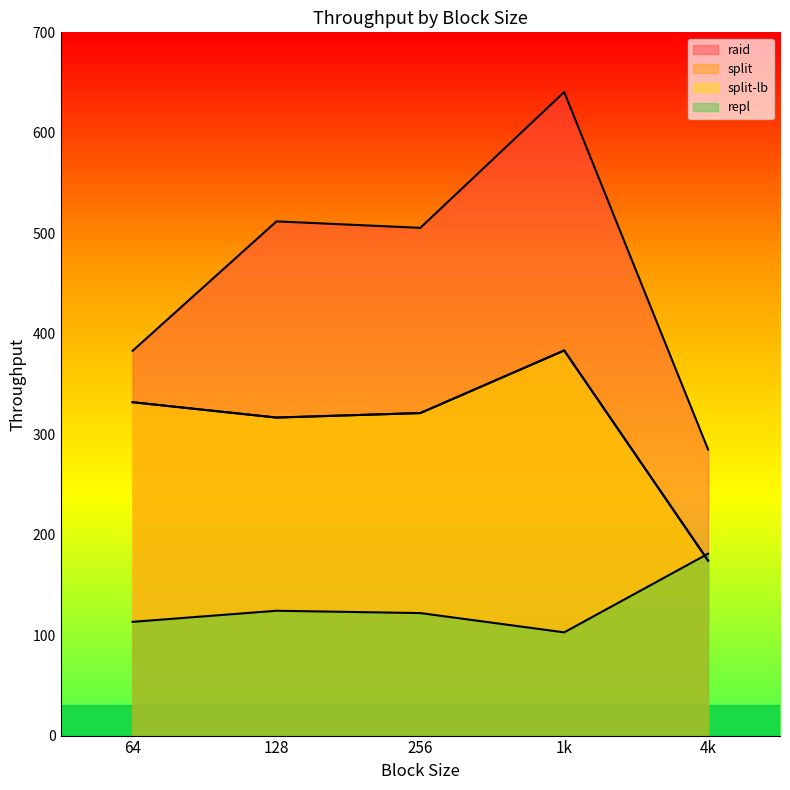

Reading left to right, list all the values displayed in this chart.

raid: 383.0	511.8	505.4	640.5	284.8
split: 331.8	316.5	321.0	383.3	174.1
split-lb: 331.8	316.5	321.0	383.3	174.1
repl: 113.2	124.2	121.9	102.8	181.0